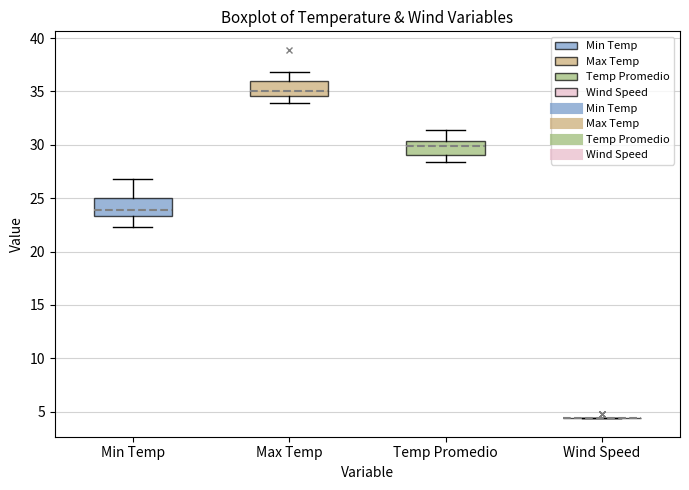

Reading left to right, transcribe this box plot: for each box, give where its median line is, the range the box spans, and where its two whiskers end, as read against the y-axis. The values are not printed on the chart, so give them approximately, as read against the axis.

Min Temp: median 24.0, box 23.5 to 25.0, whiskers 22.5 to 27.0
Max Temp: median 35.0, box 34.5 to 36.0, whiskers 34.0 to 37.0
Temp Promedio: median 30.0, box 29.0 to 30.5, whiskers 28.5 to 31.5
Wind Speed: box collapsed to a line at 4.5, whiskers 4.5 to 4.5